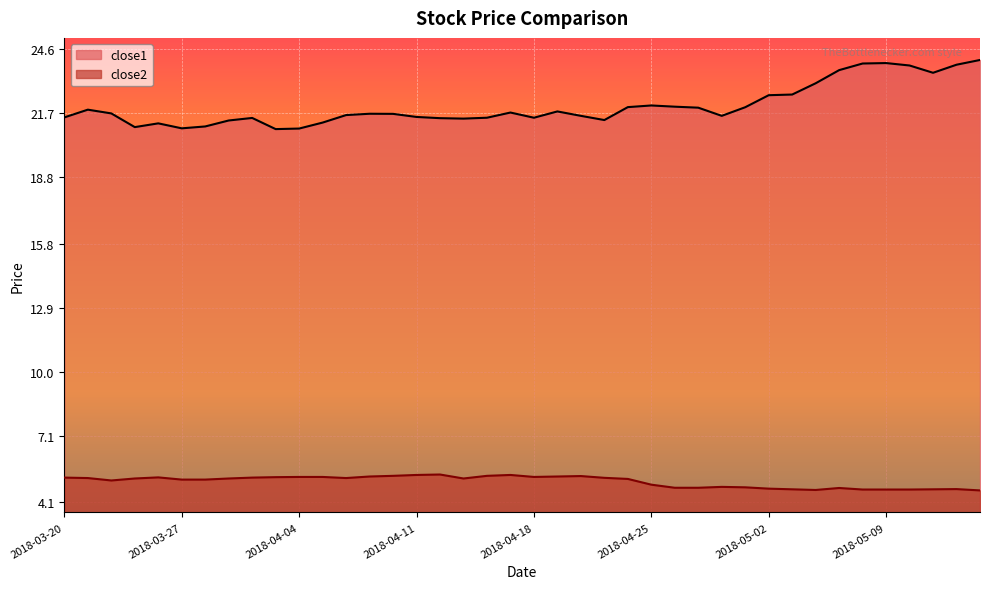

At how many categories does at least one series exceed 6?

40